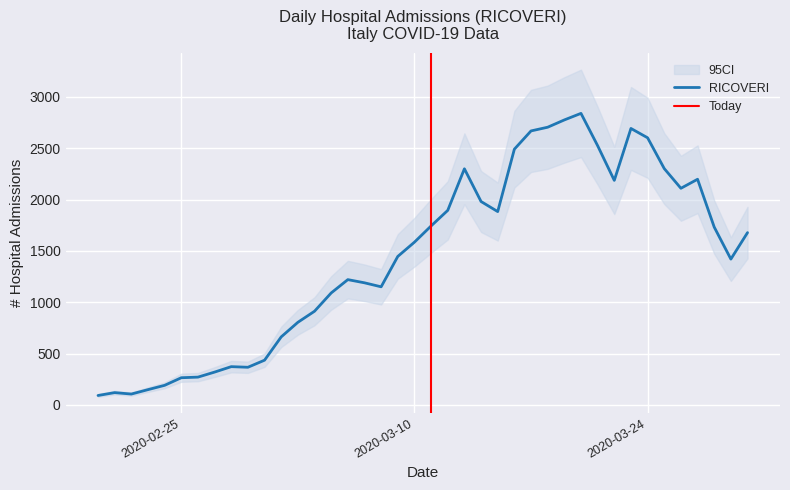

Reading left to right, what are all the values shown in this chart?

91	119	105	148	190	264	270	319	372	366	435	662	804	912	1090	1220	1189	1150	1446	1585	1743	1895	2300	1981	1883	2491	2669	2705	2776	2840	2525	2187	2693	2602	2302	2110	2198	1732	1420	1678